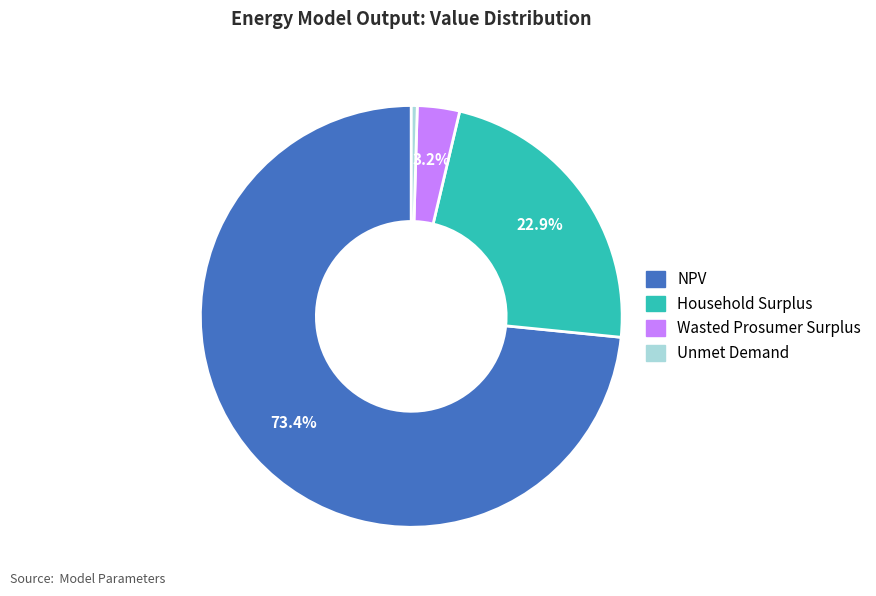

Does Household Surplus account for over 50% of the chart?

No